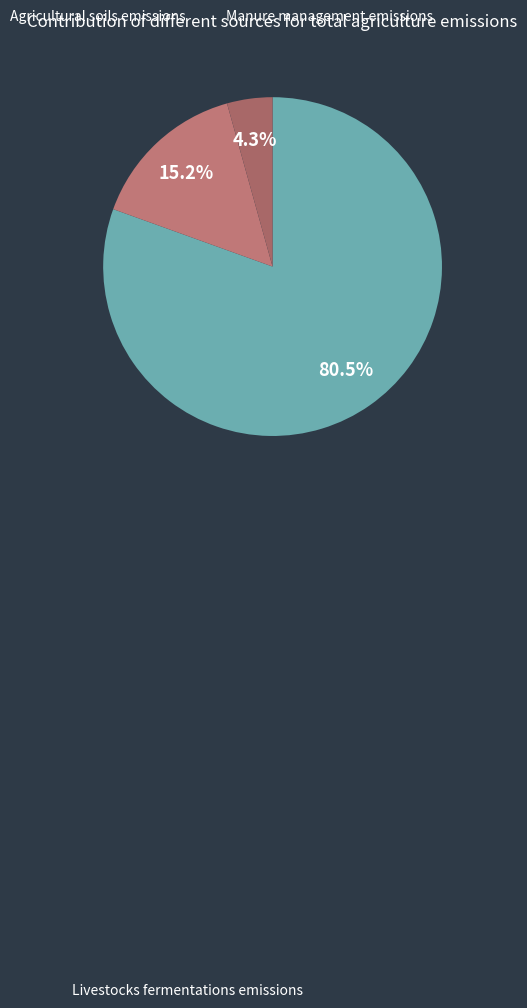

How many segments does this pie chart have?

3